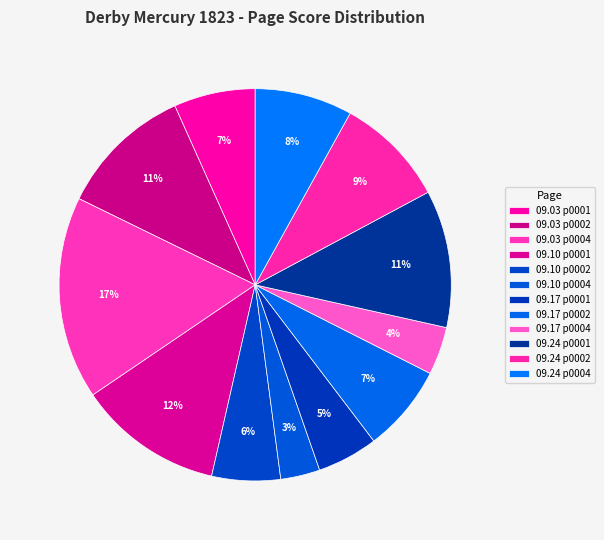

How many segments does this pie chart have?

12